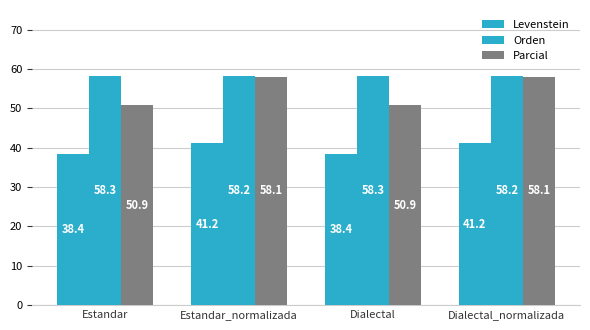

How many values in the Levenstein series are below 41?

2